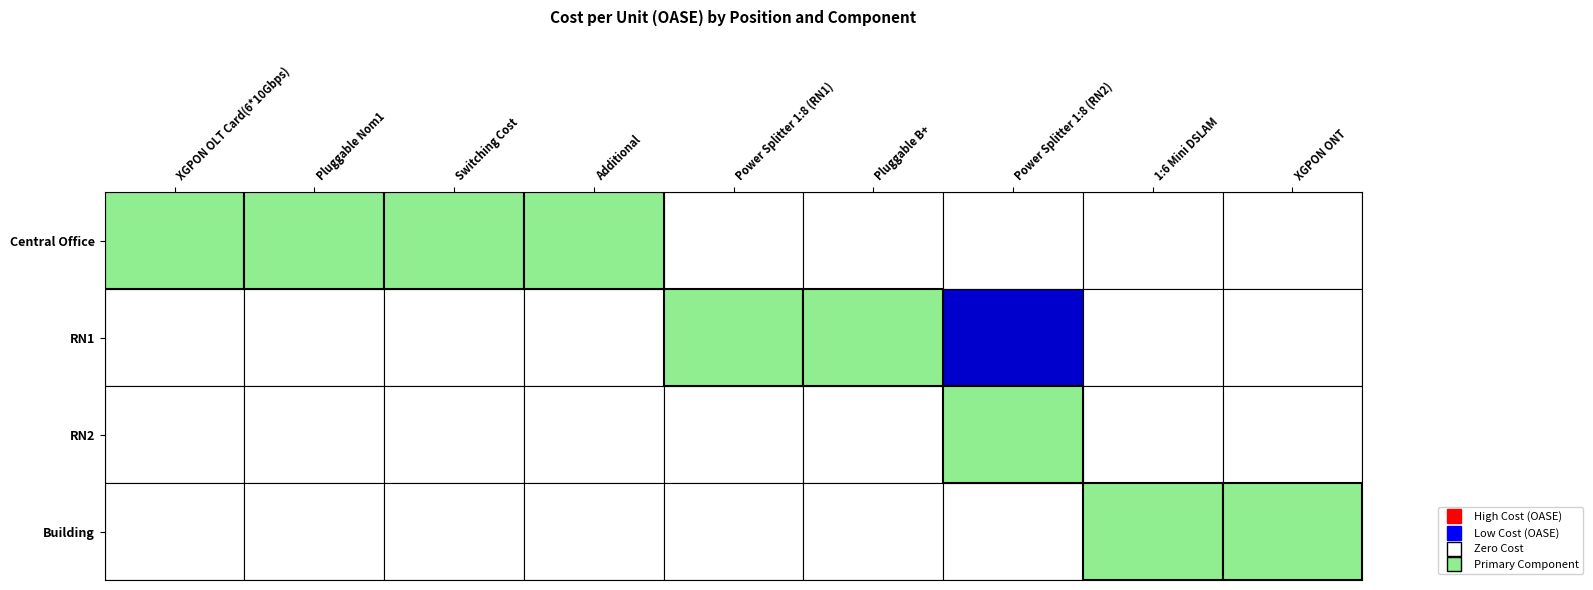

How many positive values does the Power Splitter 1:8 (RN2) series have?

1